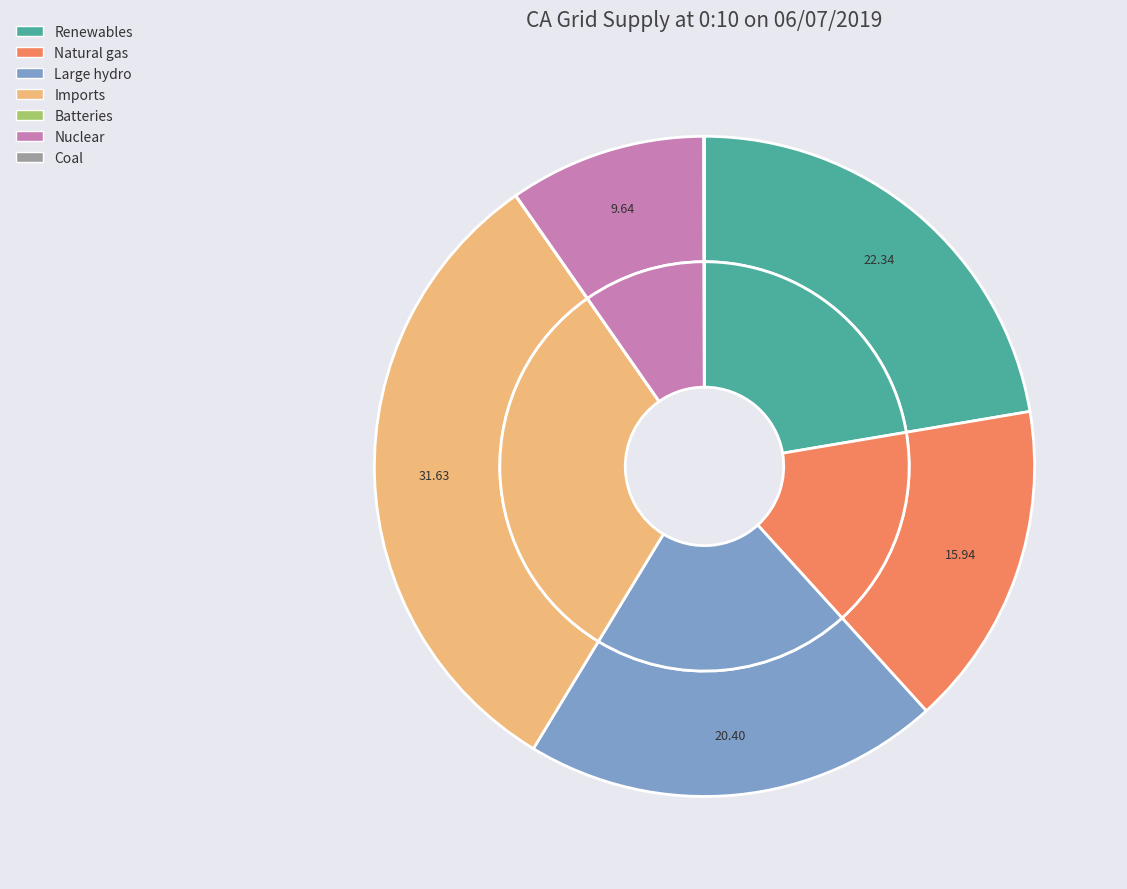

Which slice is the largest?

Imports